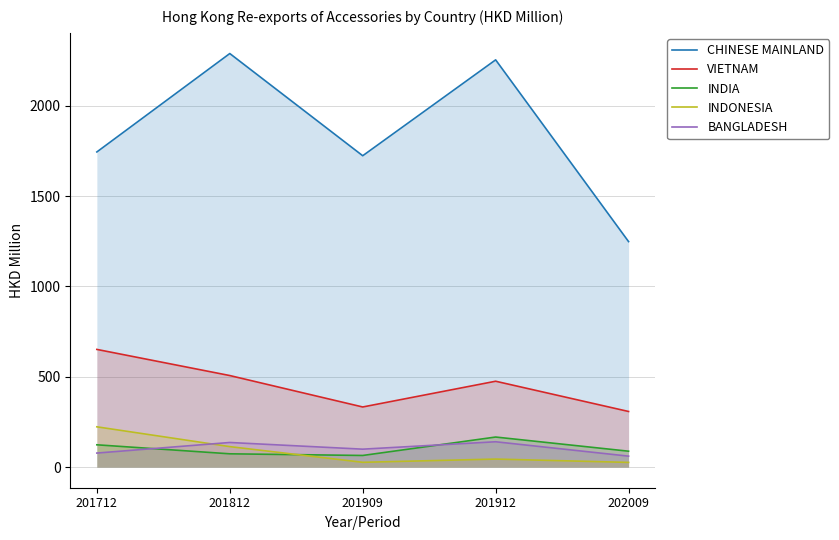

Which has a higher value, 201909 or 201912?

201912